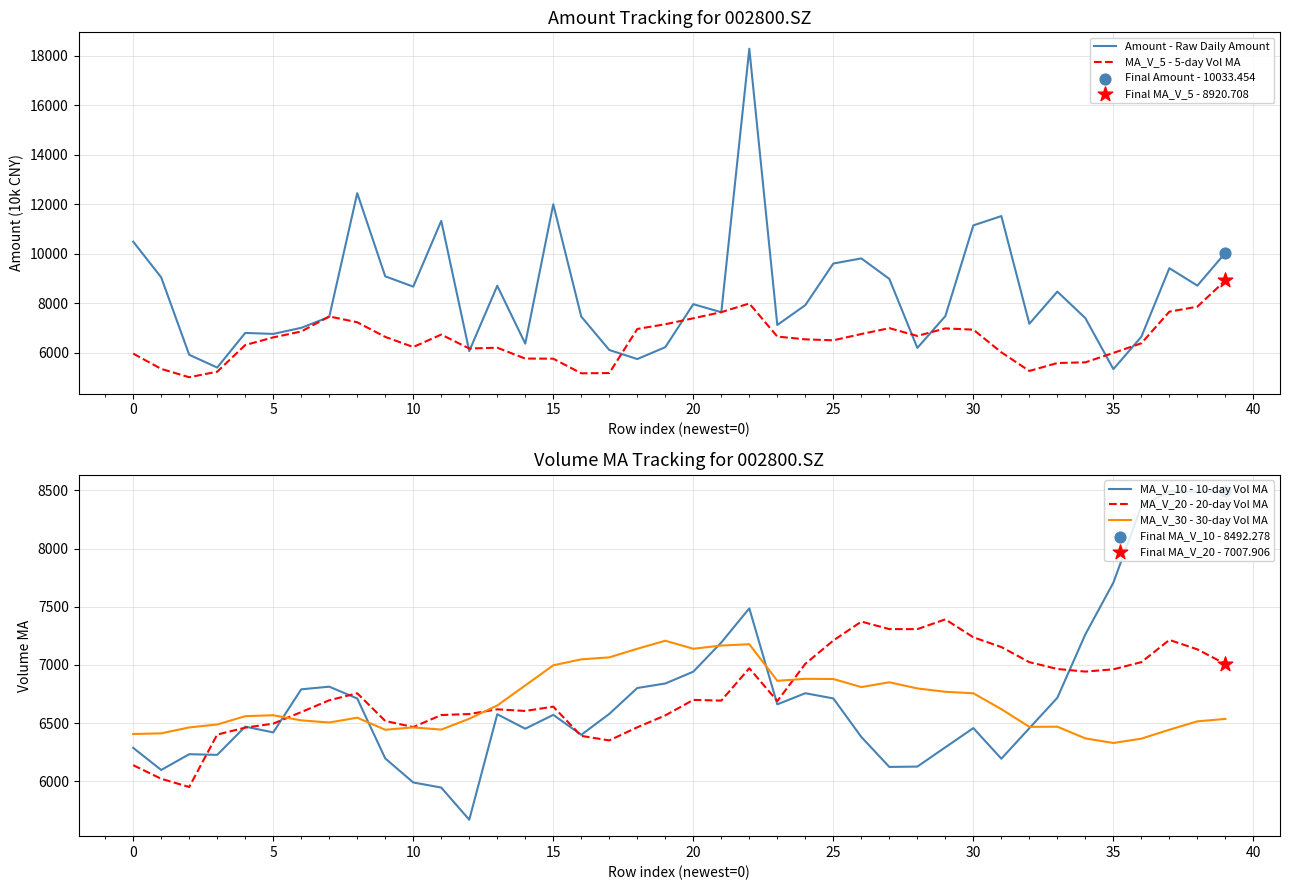

At which category is the sum across all series the highest?

22